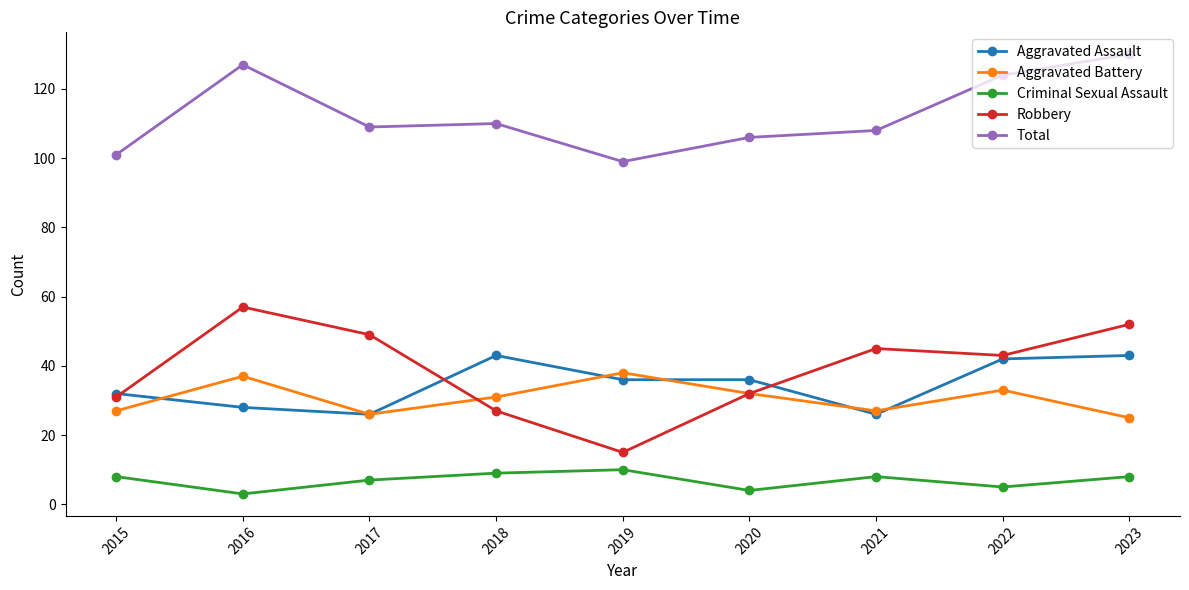

Does the chart have visible grid lines?

No